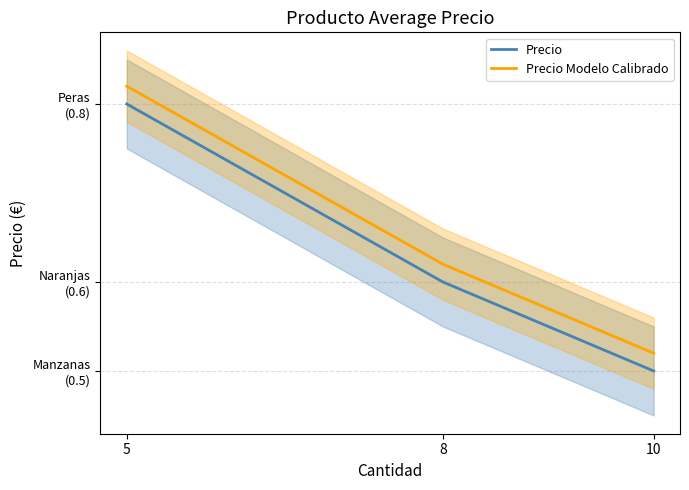

What are all the series names shown in the legend?

Precio, Precio Modelo Calibrado